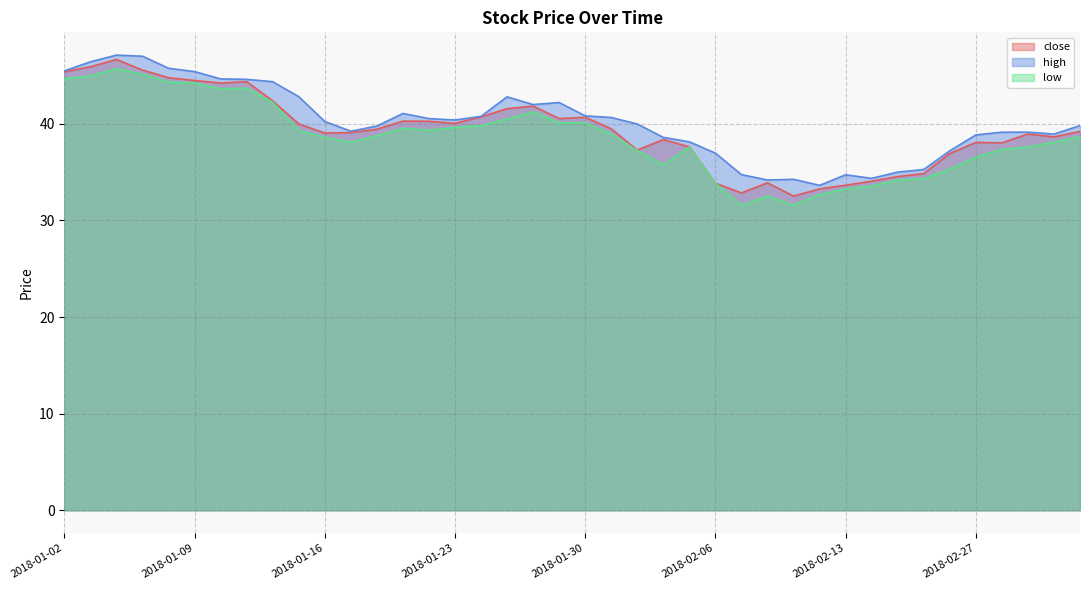

At which label does close reach its minimum?

2018-02-09